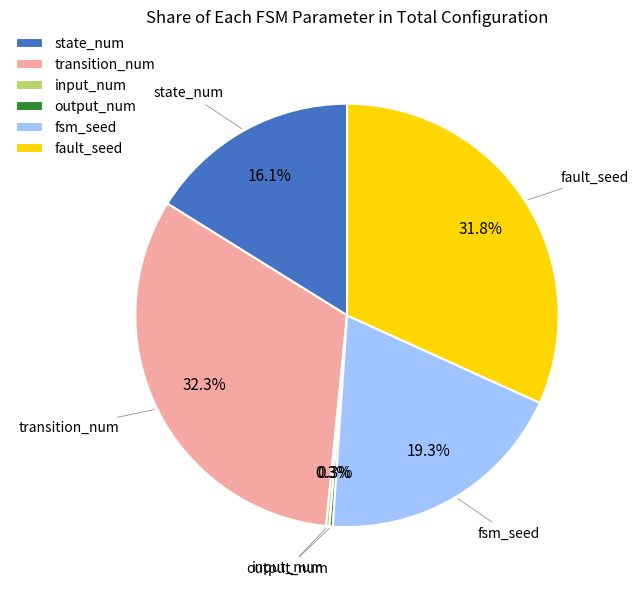

Which has a higher value, fsm_seed or fault_seed?

fault_seed